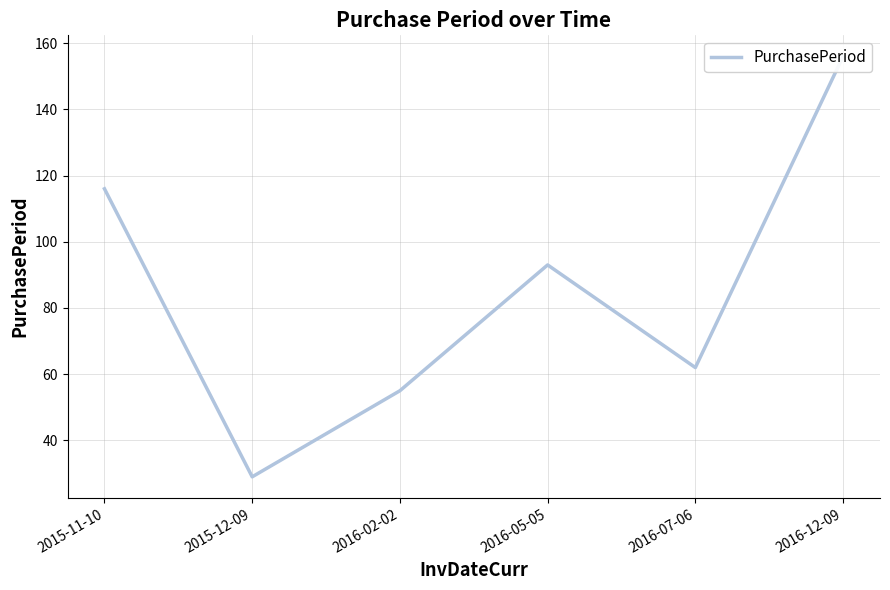

True or false: the data has more than 2 interior local peaks.

False